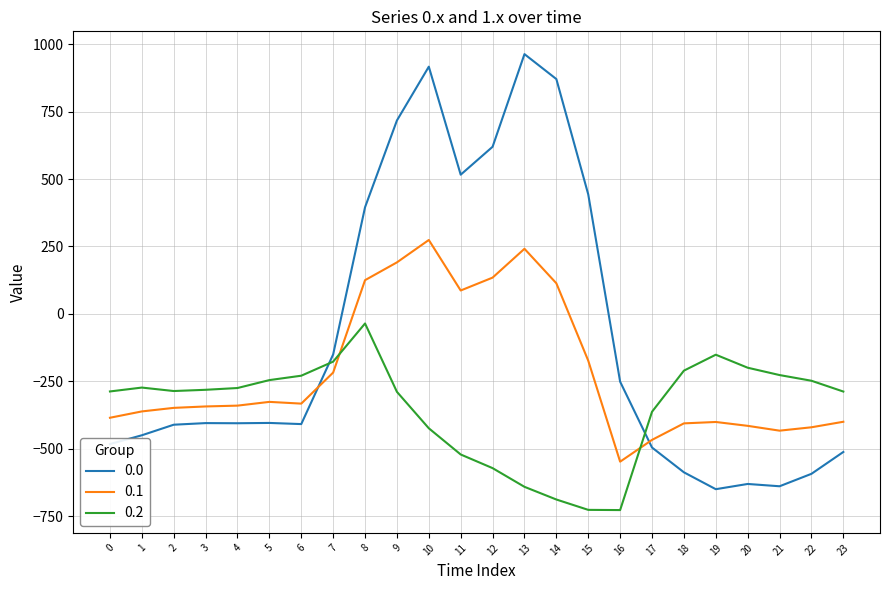

How many lines are shown in the chart?

3